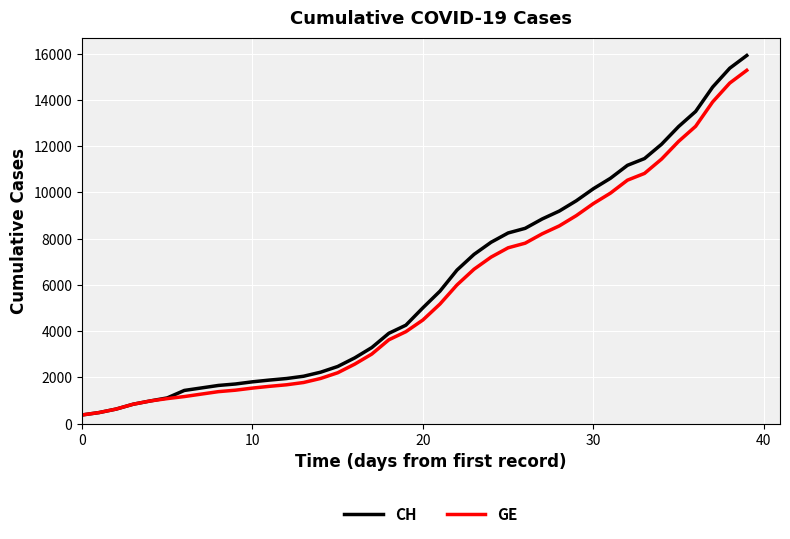

What is the maximum value shown in the chart?

15926